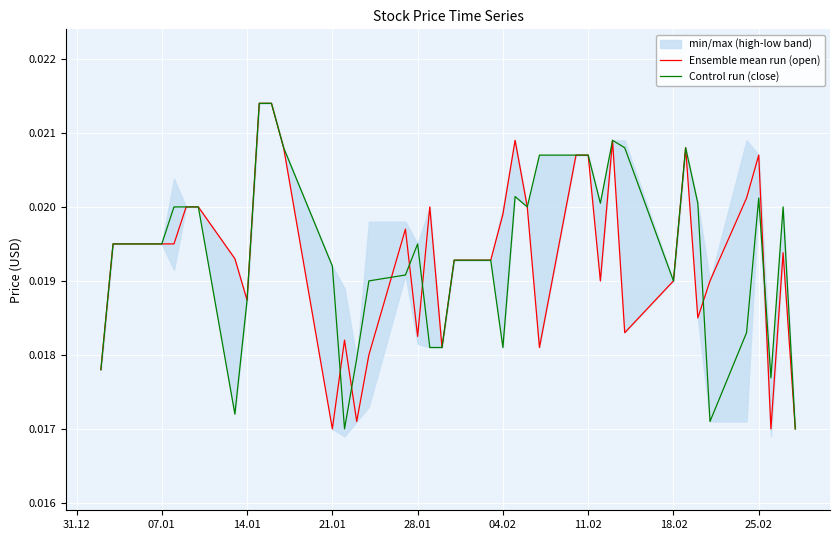

Which series has the largest total across all categories?

Control run (close)